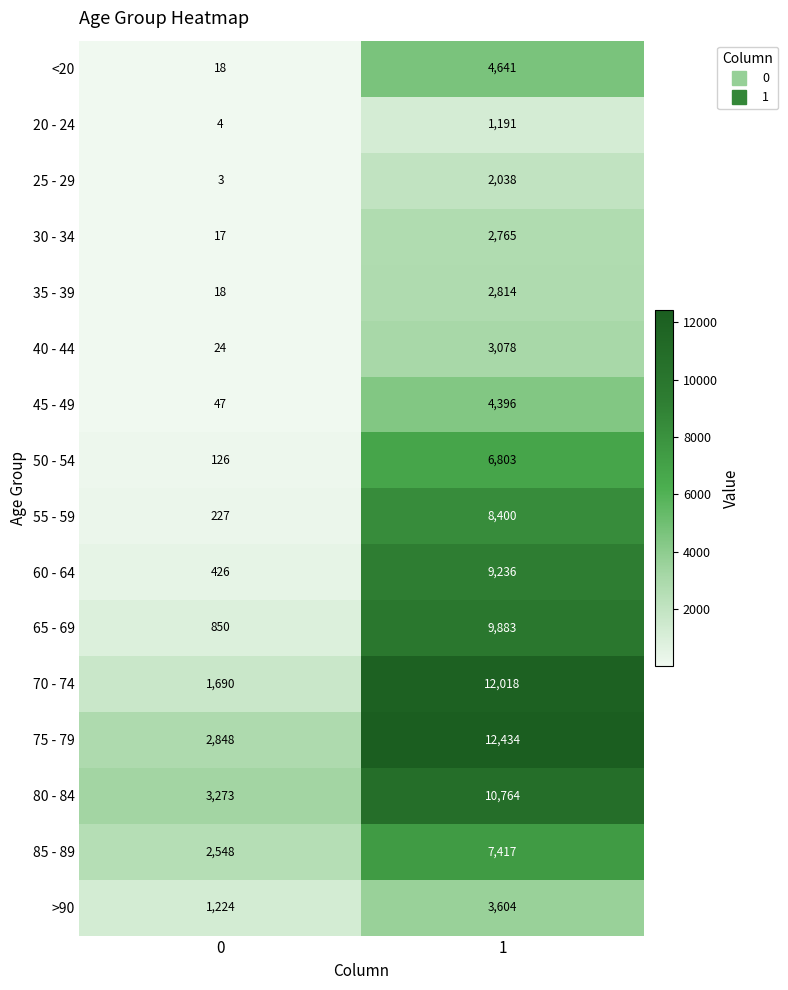

What is the sum of all 35 - 39 values?

2832